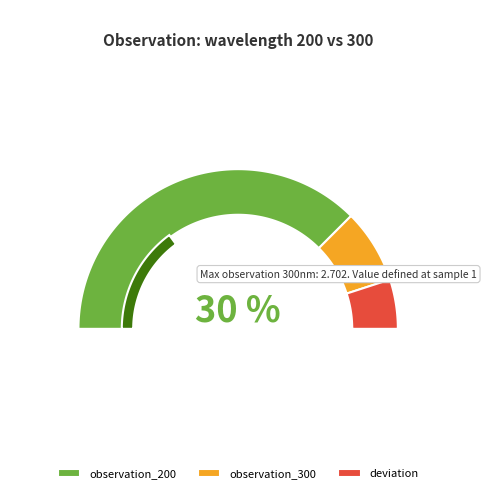

What percentage is the 4 slice, to the nearest percent?

13%